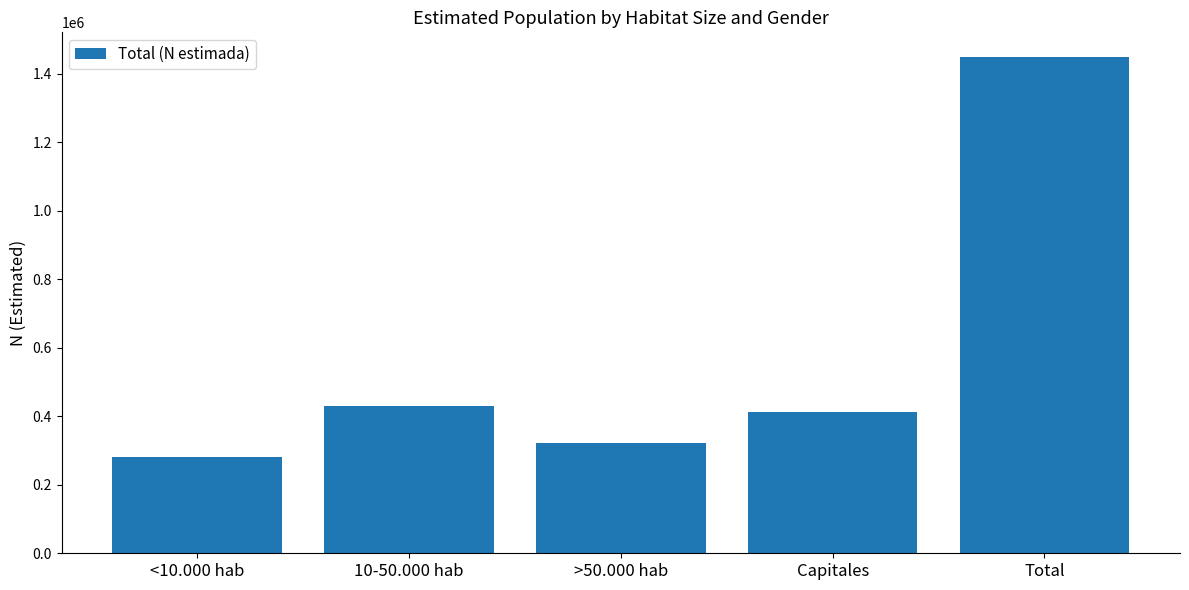

What is the difference between the second highest and minimum values?

149823